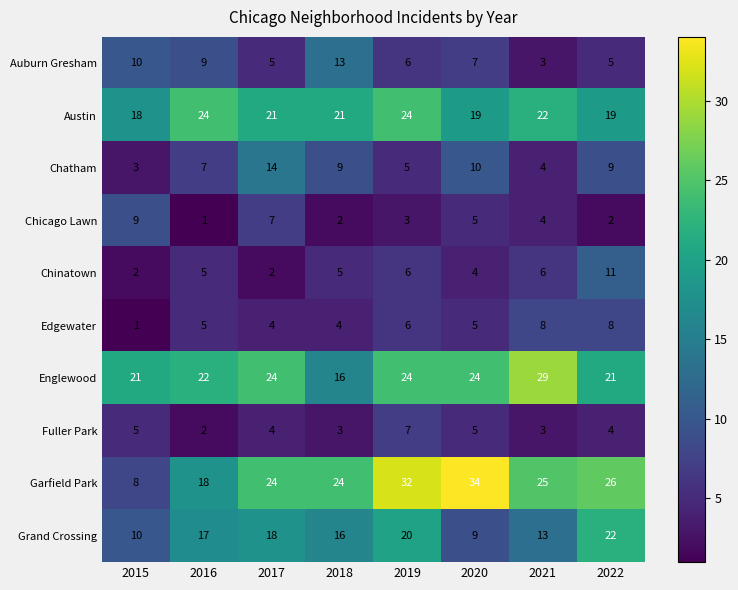

Read the Austin value at 2022.

19